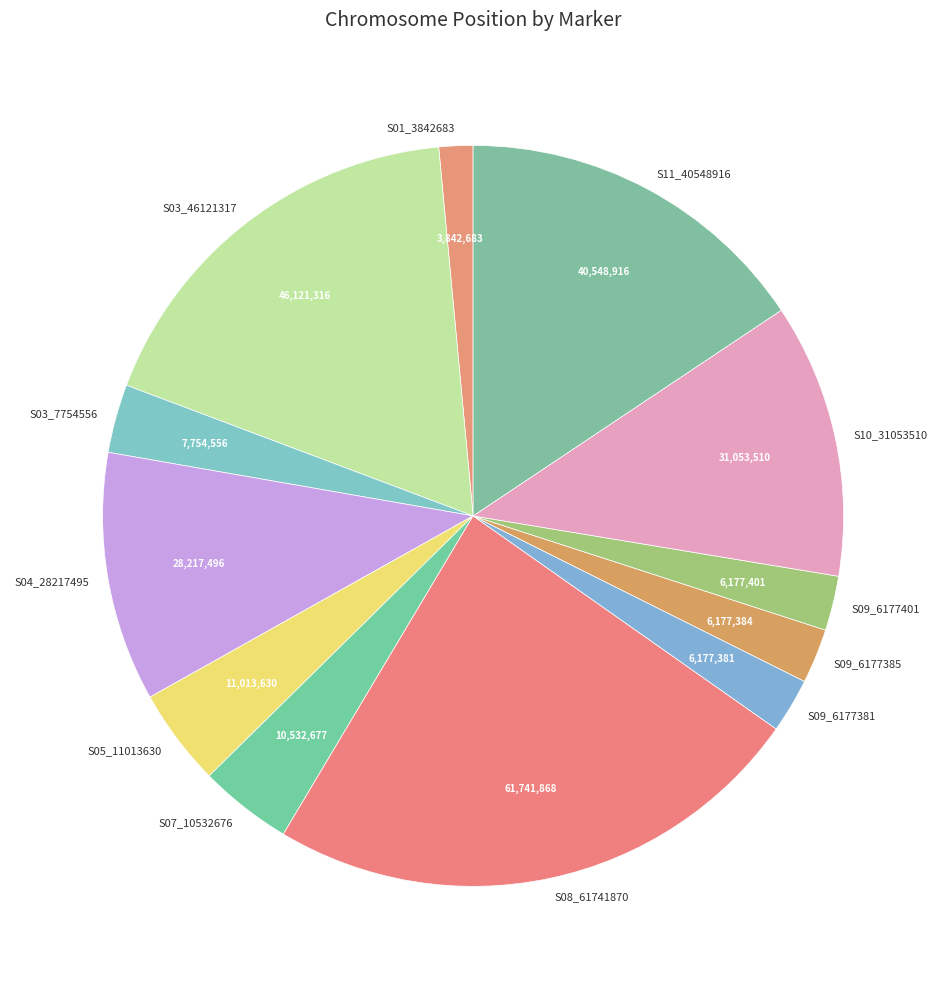

Does S09_6177401 represent more than half of the total?

No